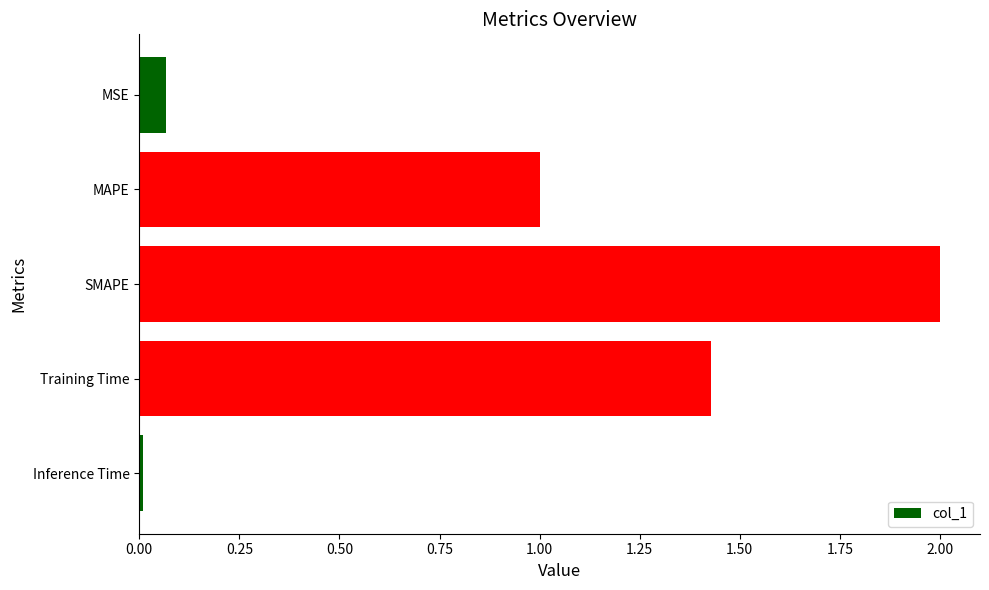

Is it true that the value at Training Time is 0.8?

False